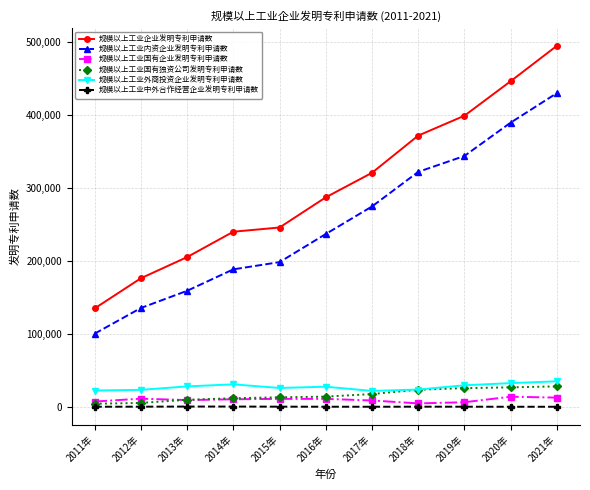

What is the label of the 4th point from the right?

2018年